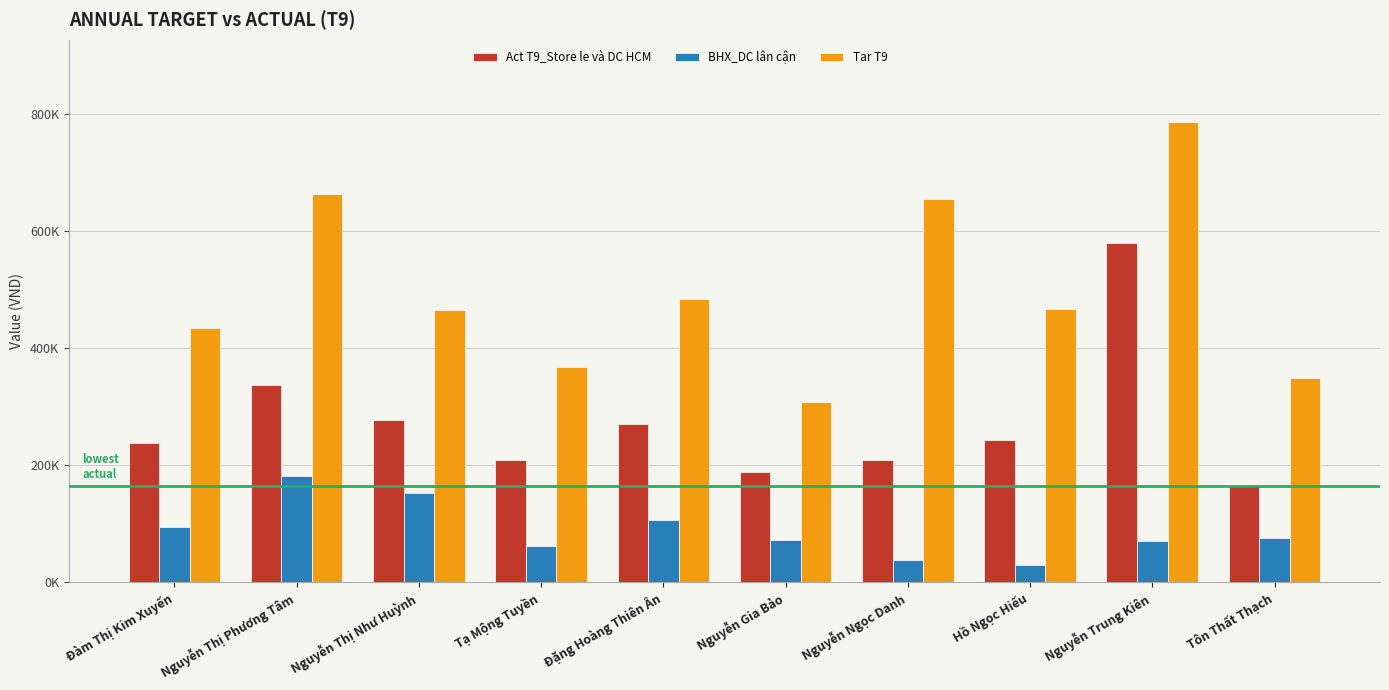

Reading left to right, list all the values displayed in this chart.

Act T9_Store le và DC HCM: 236445.4	336786.5	275792.4	208147.7	270096.6	187961.3	208667.0	243025.6	579321.7	163823.4
BHX_DC lân cận: 93052.6	180289.5	151210.5	61065.8	106138.2	71243.4	37802.6	29079.0	69504.9	74470.9
Tar T9: 433276.6	662911.1	463658.9	366580.0	484089.6	308034.9	654080.2	466173.8	784843.0	348068.3